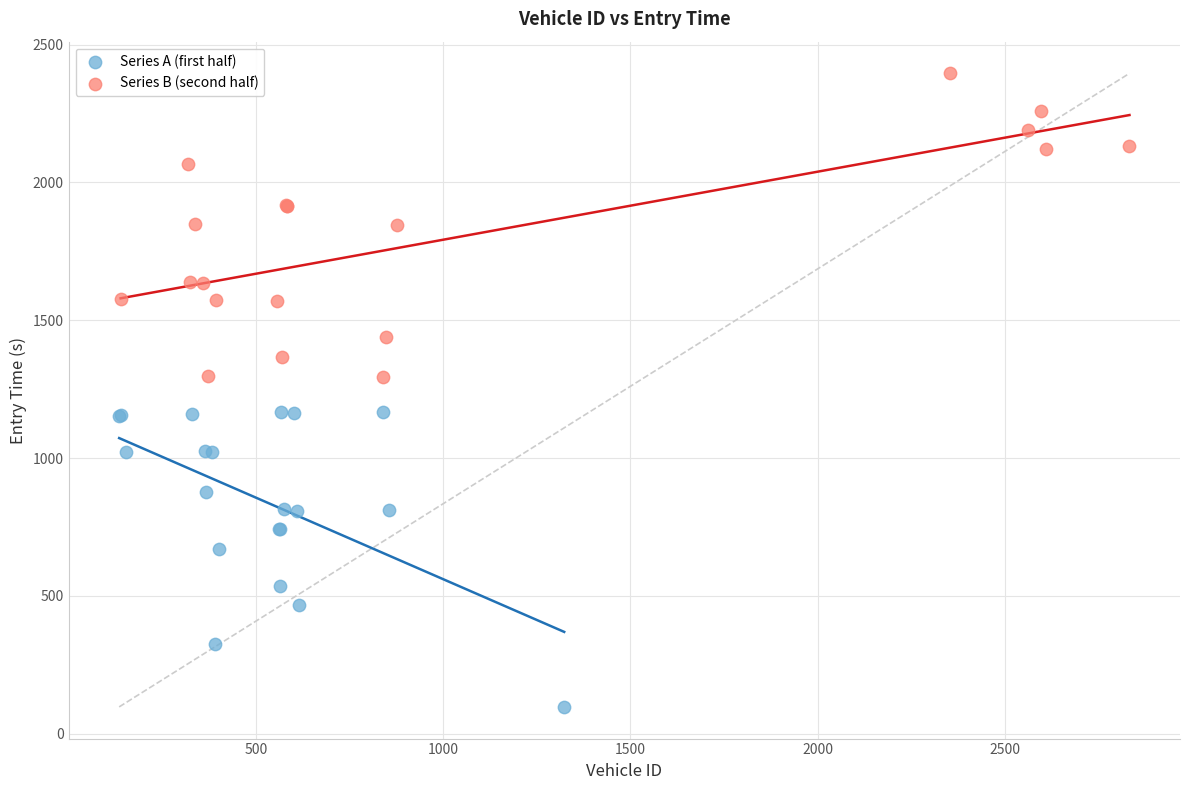

Which series contains the lowest Y value?

Series A (first half)